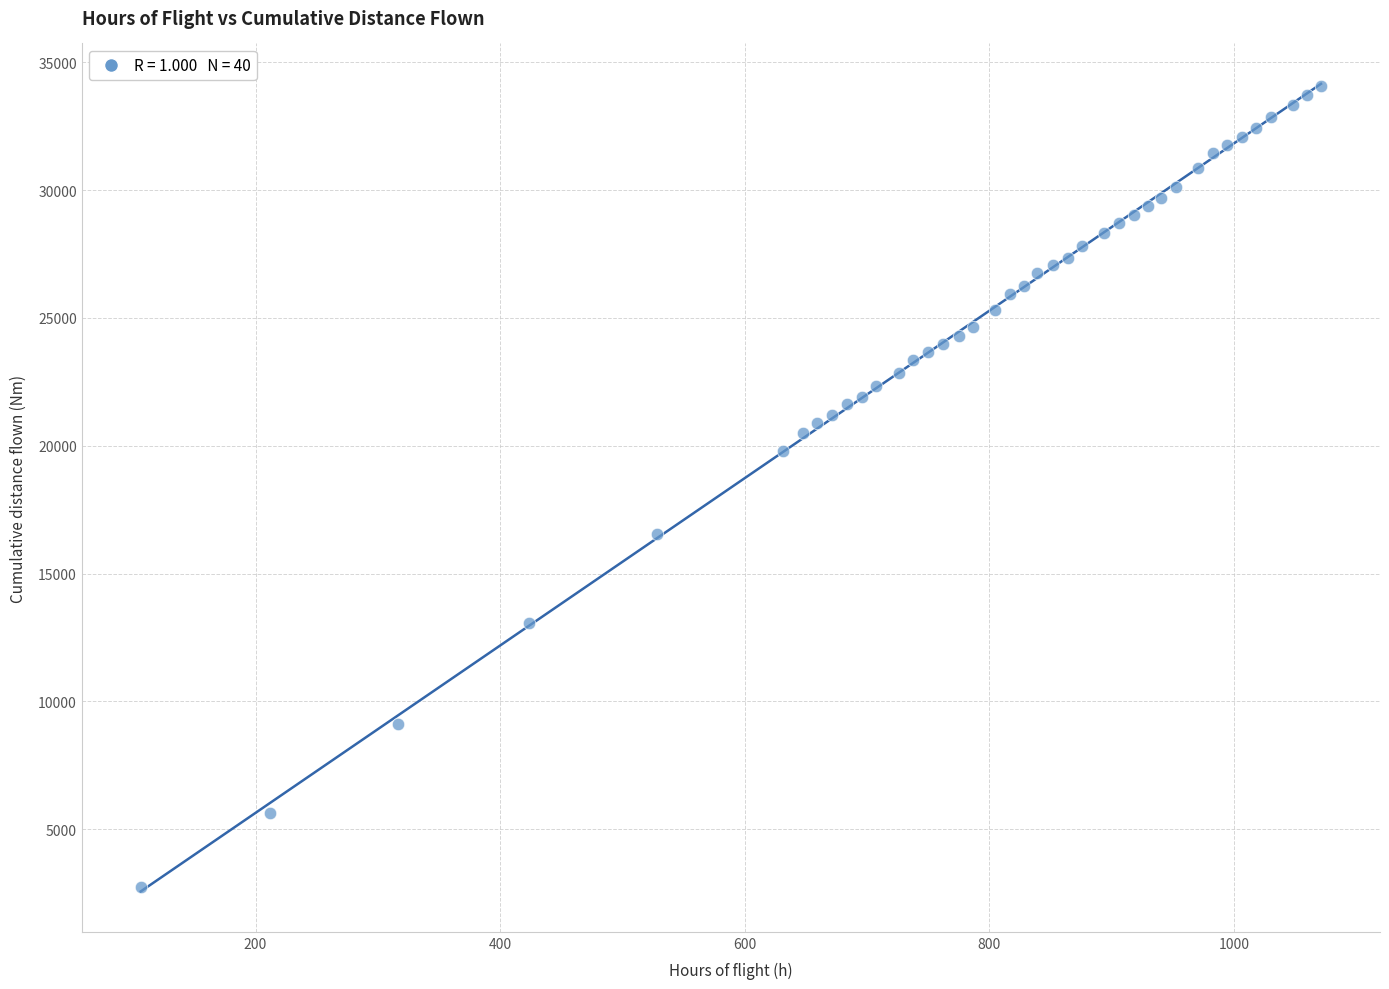

What is the range of Y values (max minus min)?

31321.3